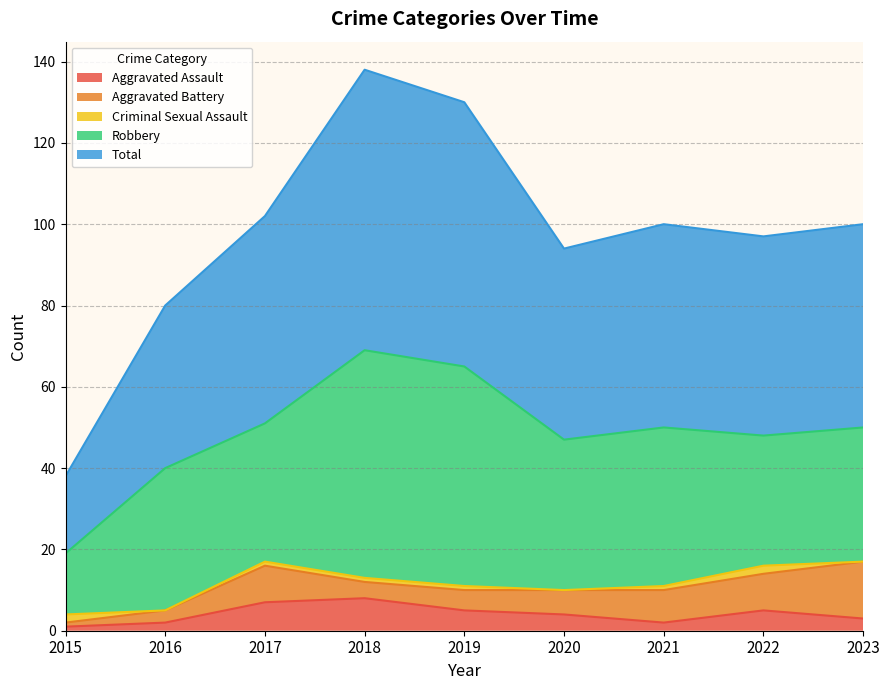

How many distinct data groups are displayed?

5